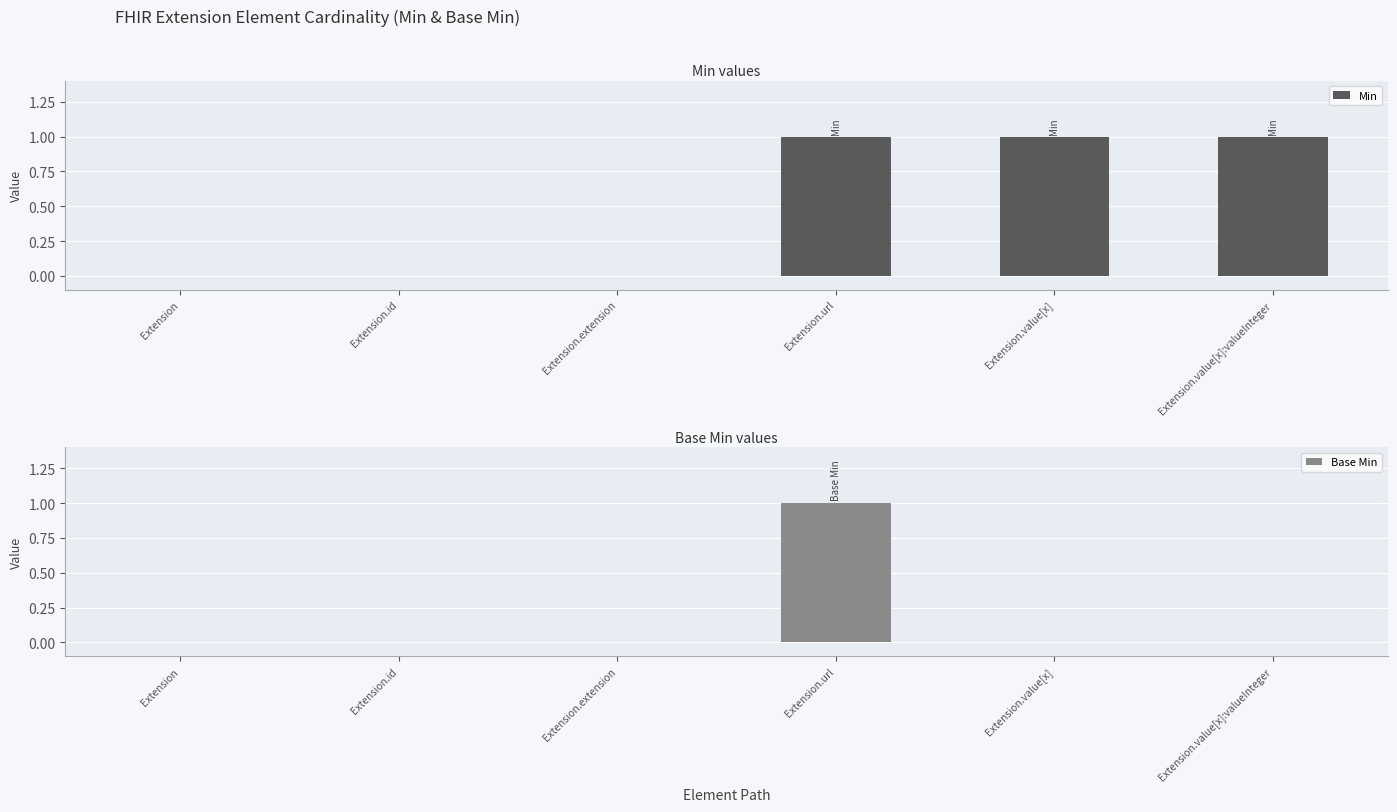

At which label does Min reach its peak?

Extension.url